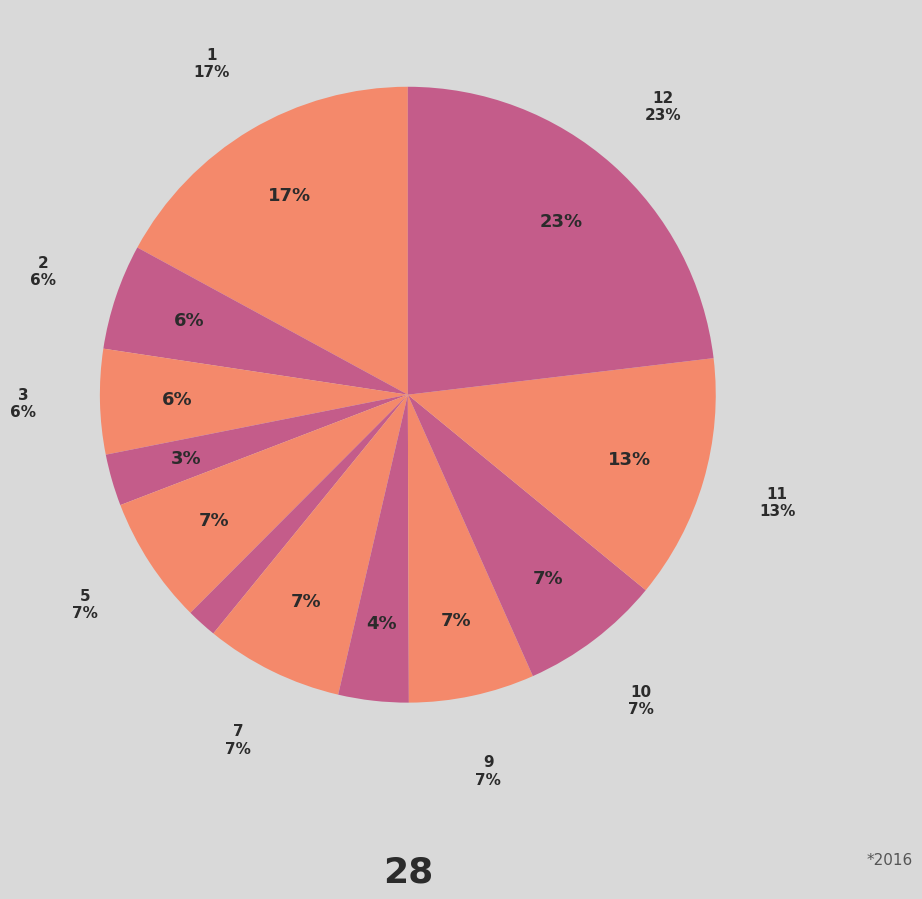

What portion of the pie excludes 6?

98.4%